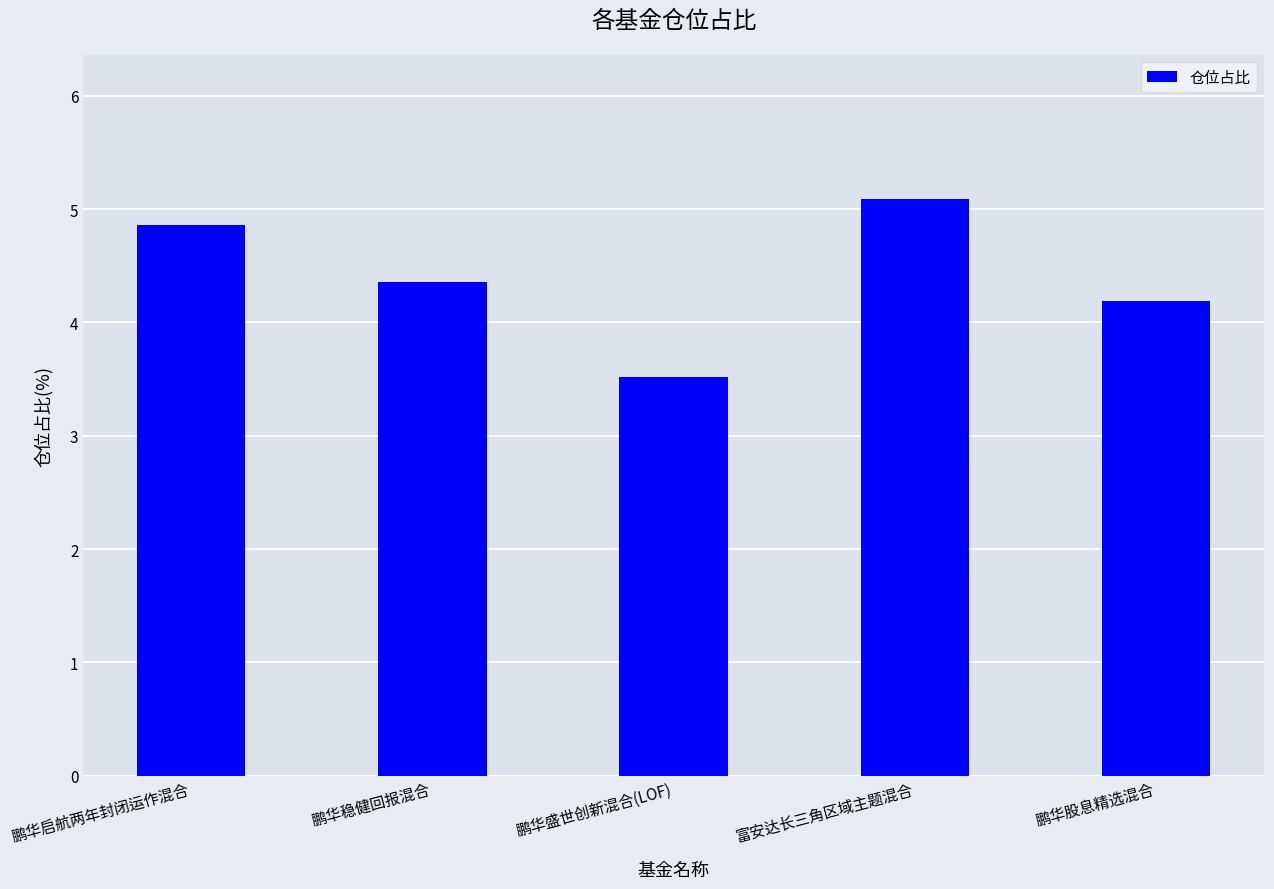

What is the maximum value shown in the chart?

5.1